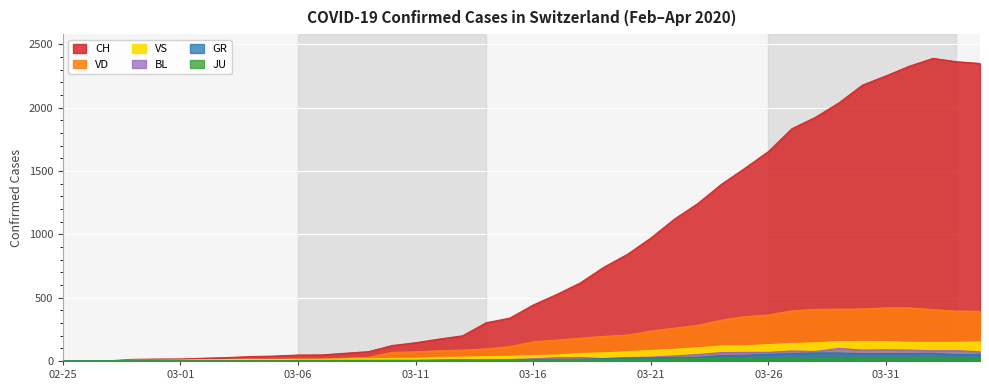

True or false: JU and CH intersect in this chart.

False